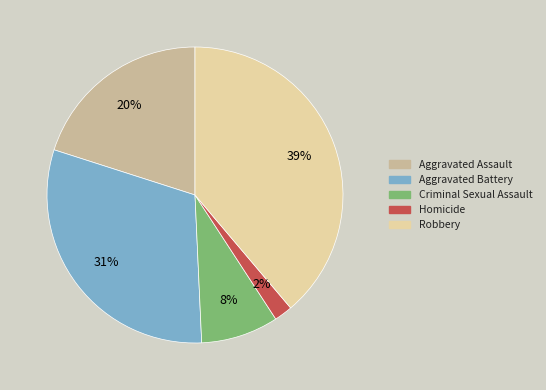

The Aggravated Battery slice represents 36% of the pie. True or false?

False